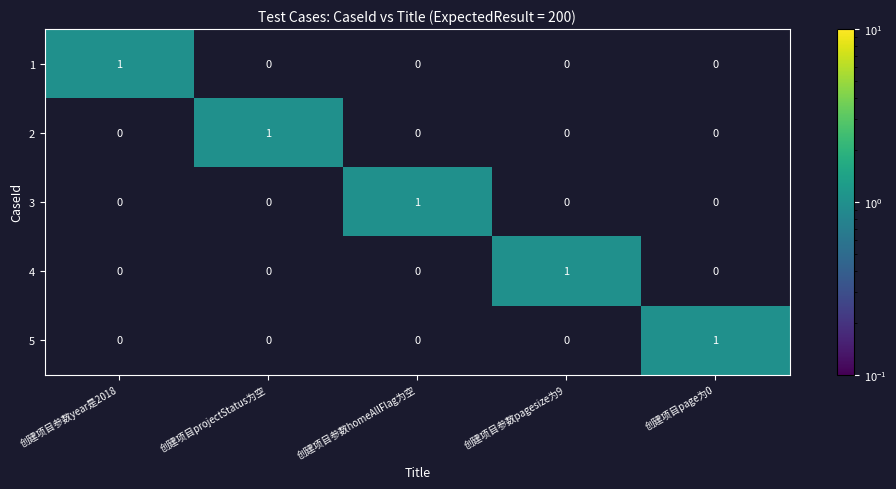

At how many categories does at least one series exceed 0?

5